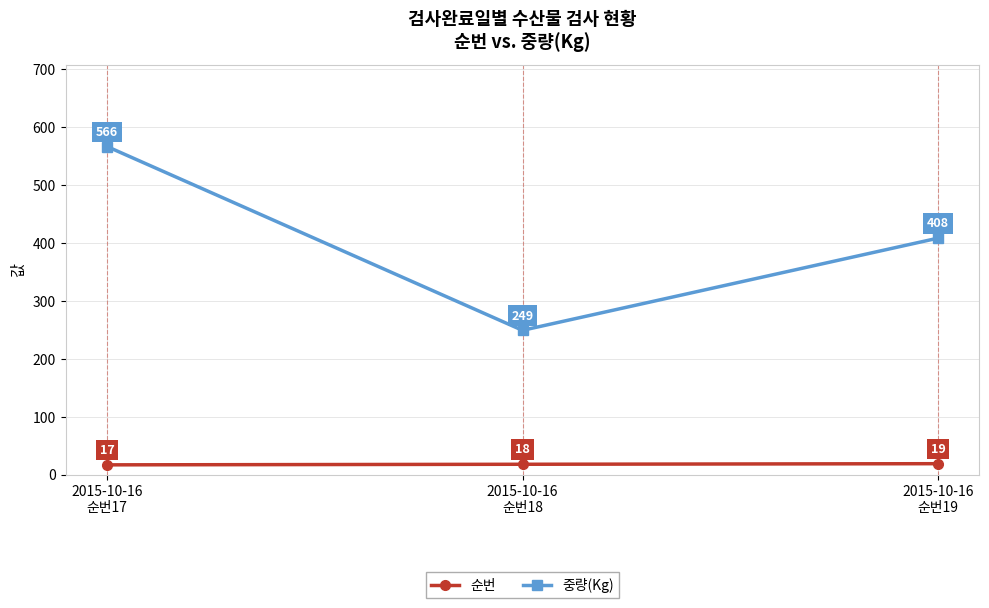

The value of 중량(Kg) at 2015-10-16
순번18 is 143. True or false?

False